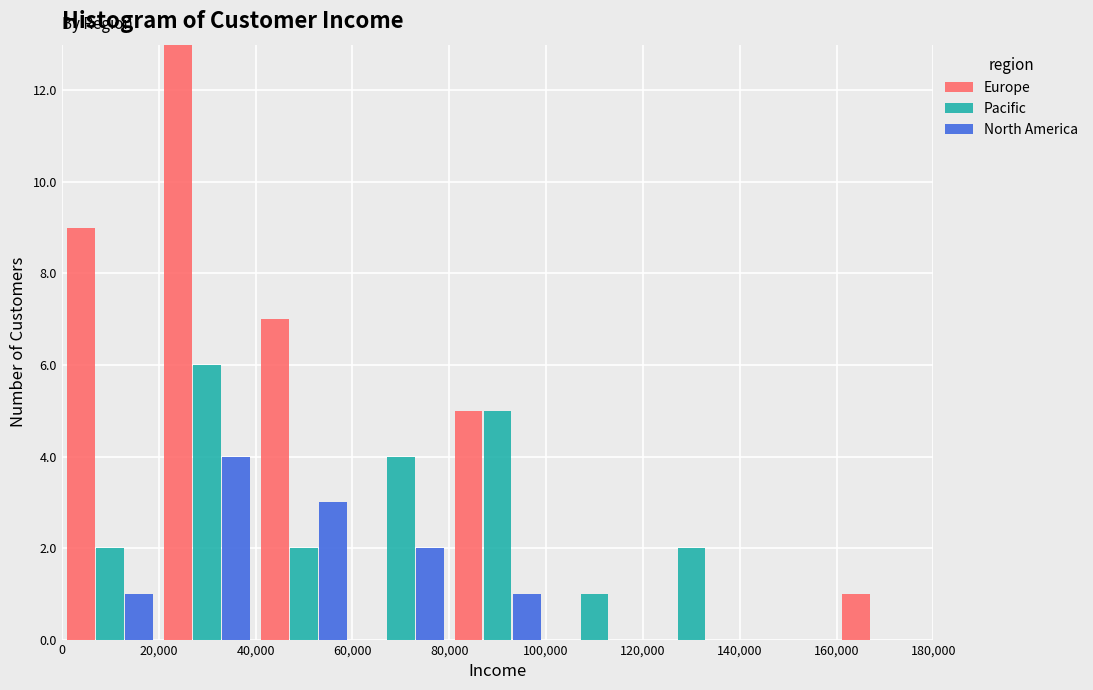

Reading left to right, transcribe this chart: for each range on the x-axis, give the height of each series' bar. The values are not printed on the chart, so give them approximately, as read against the axis.

0 to 20,000: Europe=9	Pacific=2	North America=1
20,000 to 40,000: Europe=13	Pacific=6	North America=4
40,000 to 60,000: Europe=7	Pacific=2	North America=3
60,000 to 80,000: Europe=0	Pacific=4	North America=2
80,000 to 100,000: Europe=5	Pacific=5	North America=1
100,000 to 120,000: Europe=0	Pacific=1	North America=0
120,000 to 140,000: Europe=0	Pacific=2	North America=0
140,000 to 160,000: Europe=0	Pacific=0	North America=0
160,000 to 180,000: Europe=1	Pacific=0	North America=0